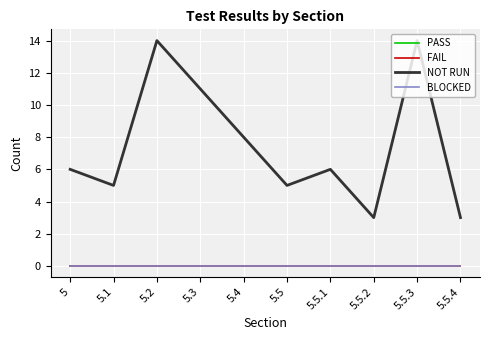

Reading left to right, extract all data points from this chart.

PASS: 5=0	5.1=0	5.2=0	5.3=0	5.4=0	5.5=0	5.5.1=0	5.5.2=0	5.5.3=0	5.5.4=0
FAIL: 5=0	5.1=0	5.2=0	5.3=0	5.4=0	5.5=0	5.5.1=0	5.5.2=0	5.5.3=0	5.5.4=0
NOT RUN: 5=6	5.1=5	5.2=14	5.3=11	5.4=8	5.5=5	5.5.1=6	5.5.2=3	5.5.3=14	5.5.4=3
BLOCKED: 5=0	5.1=0	5.2=0	5.3=0	5.4=0	5.5=0	5.5.1=0	5.5.2=0	5.5.3=0	5.5.4=0